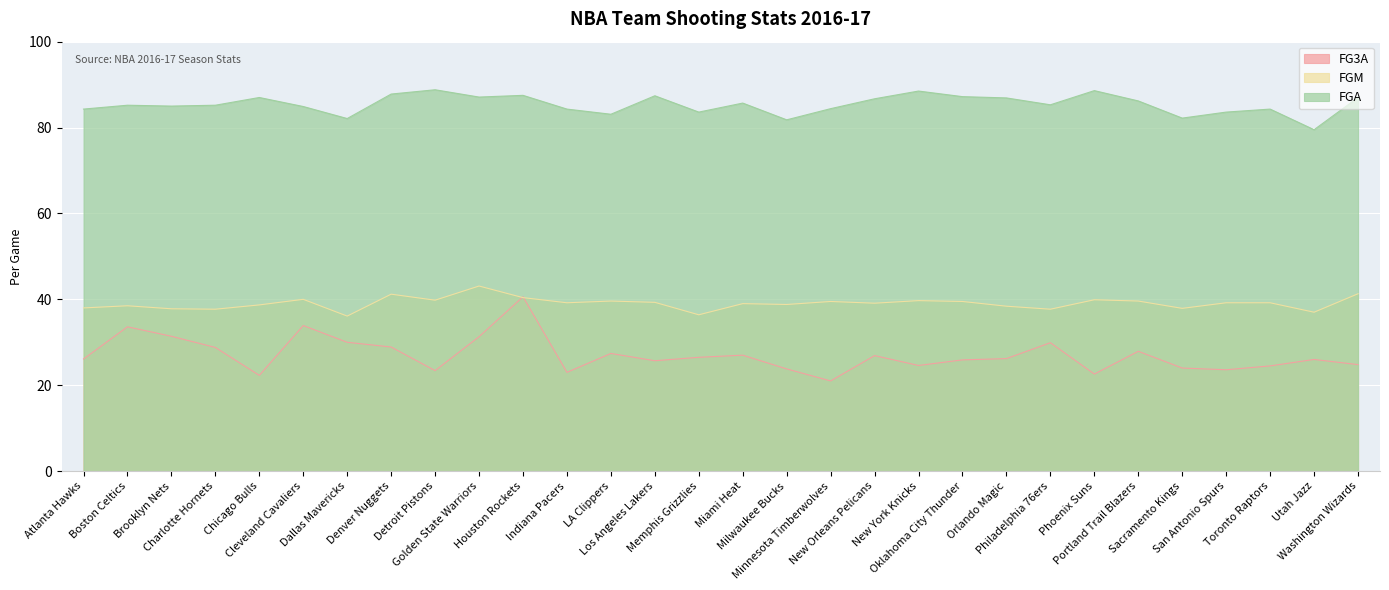

Reading left to right, extract all data points from this chart.

FG3A: Atlanta Hawks=26.1	Boston Celtics=33.6	Brooklyn Nets=31.4	Charlotte Hornets=28.8	Chicago Bulls=22.3	Cleveland Cavaliers=33.9	Dallas Mavericks=30.0	Denver Nuggets=28.9	Detroit Pistons=23.4	Golden State Warriors=31.3	Houston Rockets=40.6	Indiana Pacers=23.0	LA Clippers=27.4	Los Angeles Lakers=25.7	Memphis Grizzlies=26.5	Miami Heat=27.0	Milwaukee Bucks=23.8	Minnesota Timberwolves=21.0	New Orleans Pelicans=26.9	New York Knicks=24.6	Oklahoma City Thunder=25.9	Orlando Magic=26.2	Philadelphia 76ers=29.9	Phoenix Suns=22.6	Portland Trail Blazers=27.9	Sacramento Kings=24.0	San Antonio Spurs=23.6	Toronto Raptors=24.5	Utah Jazz=26.0	Washington Wizards=24.8
FGM: Atlanta Hawks=38.0	Boston Celtics=38.5	Brooklyn Nets=37.8	Charlotte Hornets=37.7	Chicago Bulls=38.7	Cleveland Cavaliers=40.0	Dallas Mavericks=36.1	Denver Nuggets=41.2	Detroit Pistons=39.8	Golden State Warriors=43.1	Houston Rockets=40.4	Indiana Pacers=39.2	LA Clippers=39.6	Los Angeles Lakers=39.3	Memphis Grizzlies=36.4	Miami Heat=39.0	Milwaukee Bucks=38.8	Minnesota Timberwolves=39.5	New Orleans Pelicans=39.1	New York Knicks=39.7	Oklahoma City Thunder=39.5	Orlando Magic=38.4	Philadelphia 76ers=37.7	Phoenix Suns=39.9	Portland Trail Blazers=39.6	Sacramento Kings=37.9	San Antonio Spurs=39.2	Toronto Raptors=39.2	Utah Jazz=37.0	Washington Wizards=41.3
FGA: Atlanta Hawks=84.3	Boston Celtics=85.2	Brooklyn Nets=85.0	Charlotte Hornets=85.2	Chicago Bulls=87.0	Cleveland Cavaliers=84.9	Dallas Mavericks=82.1	Denver Nuggets=87.8	Detroit Pistons=88.8	Golden State Warriors=87.1	Houston Rockets=87.5	Indiana Pacers=84.3	LA Clippers=83.1	Los Angeles Lakers=87.4	Memphis Grizzlies=83.6	Miami Heat=85.7	Milwaukee Bucks=81.8	Minnesota Timberwolves=84.4	New Orleans Pelicans=86.7	New York Knicks=88.5	Oklahoma City Thunder=87.2	Orlando Magic=86.9	Philadelphia 76ers=85.3	Phoenix Suns=88.6	Portland Trail Blazers=86.2	Sacramento Kings=82.2	San Antonio Spurs=83.6	Toronto Raptors=84.3	Utah Jazz=79.5	Washington Wizards=87.0